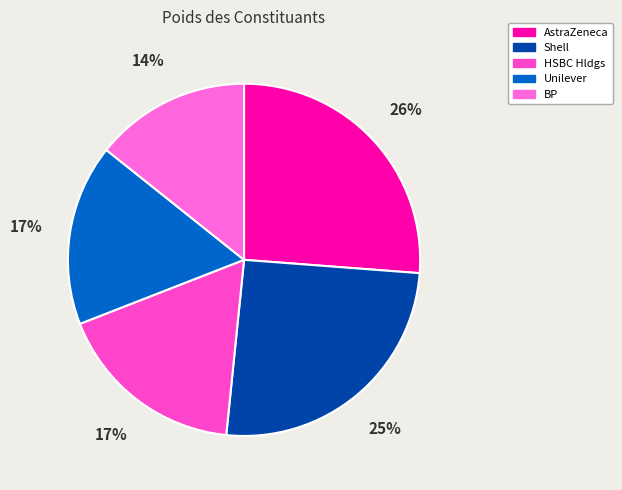

Is BP the majority of the pie?

No